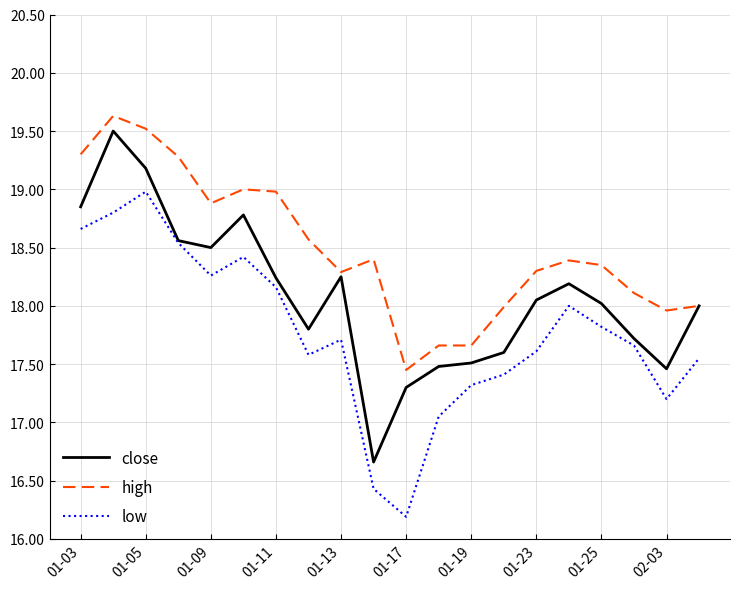

Which series has the widest spread of values?

close